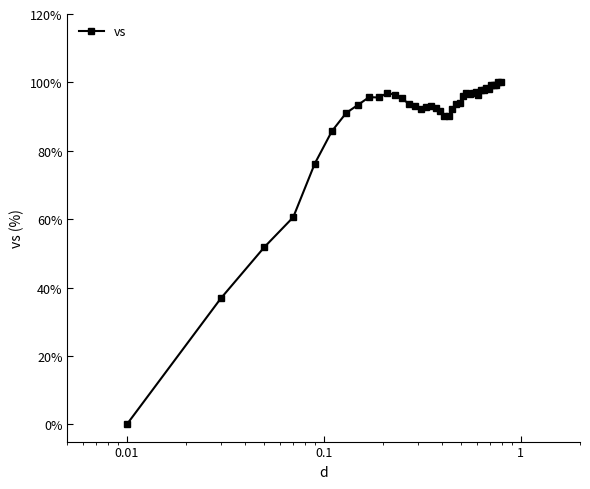

What is the value of the 14th point from the left?

93.7